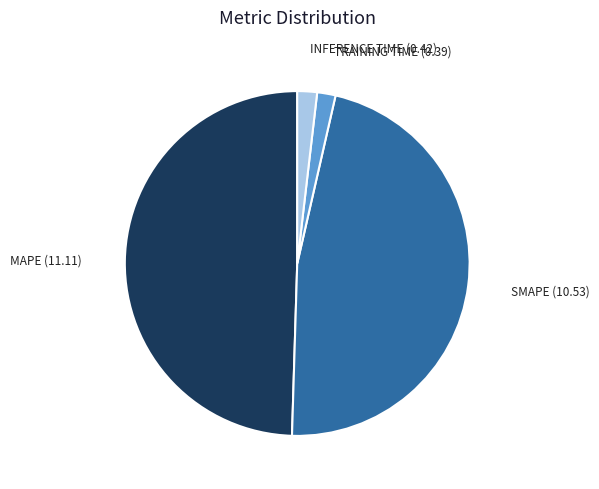

How many segments does this pie chart have?

4